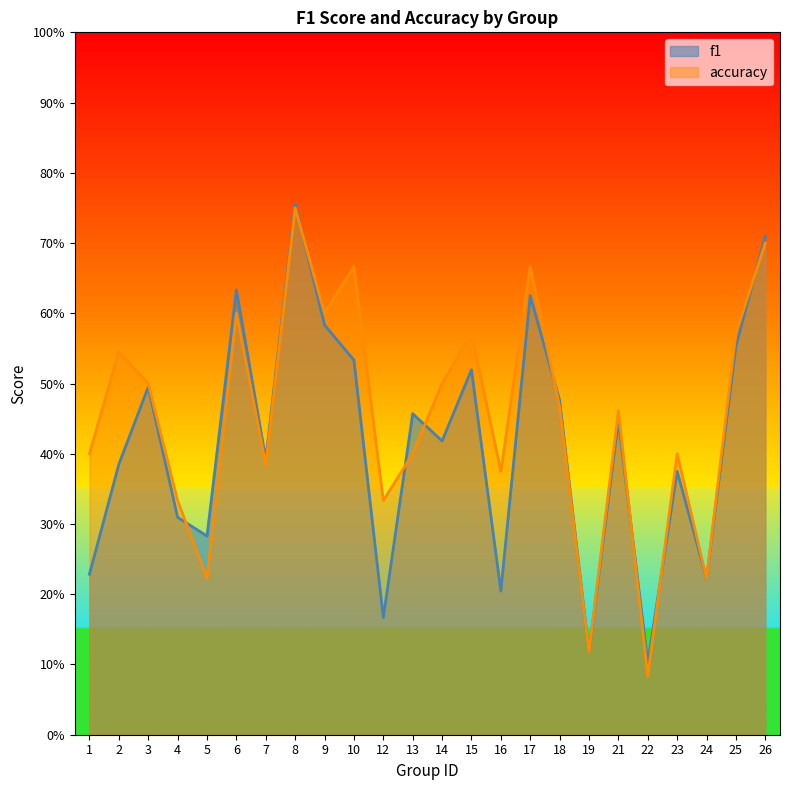

What is the sum of all f1 values?

10.0